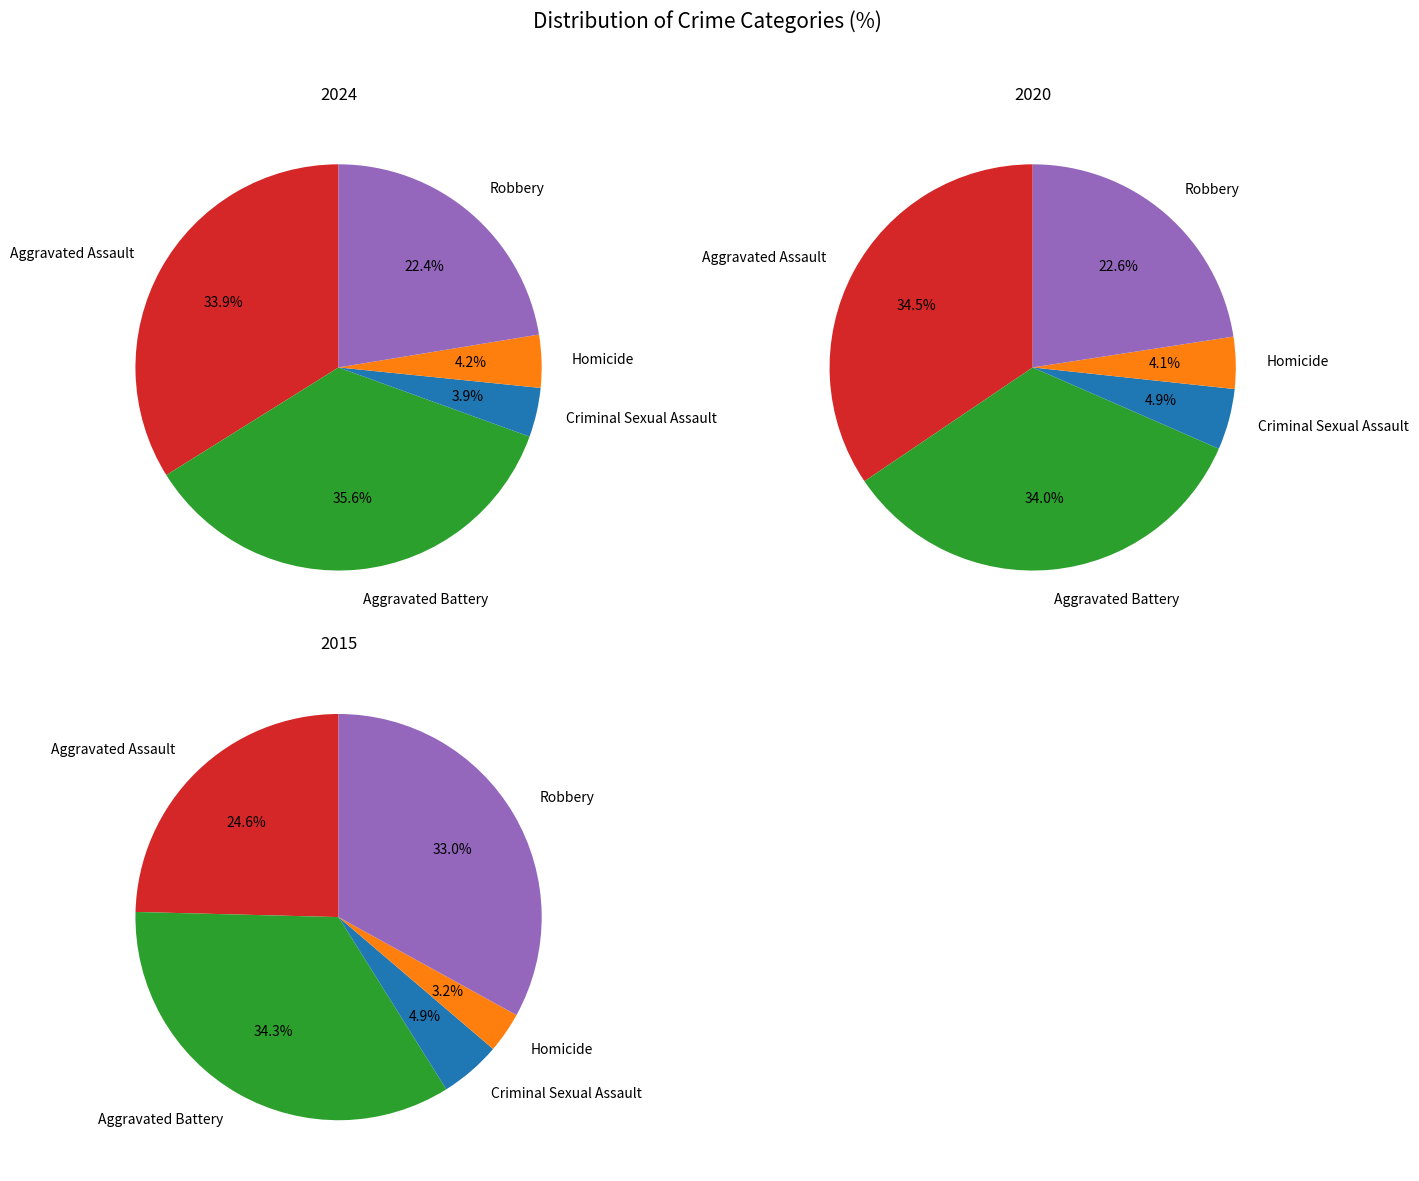

To the nearest percent, what percentage of the pie is Robbery?

23%